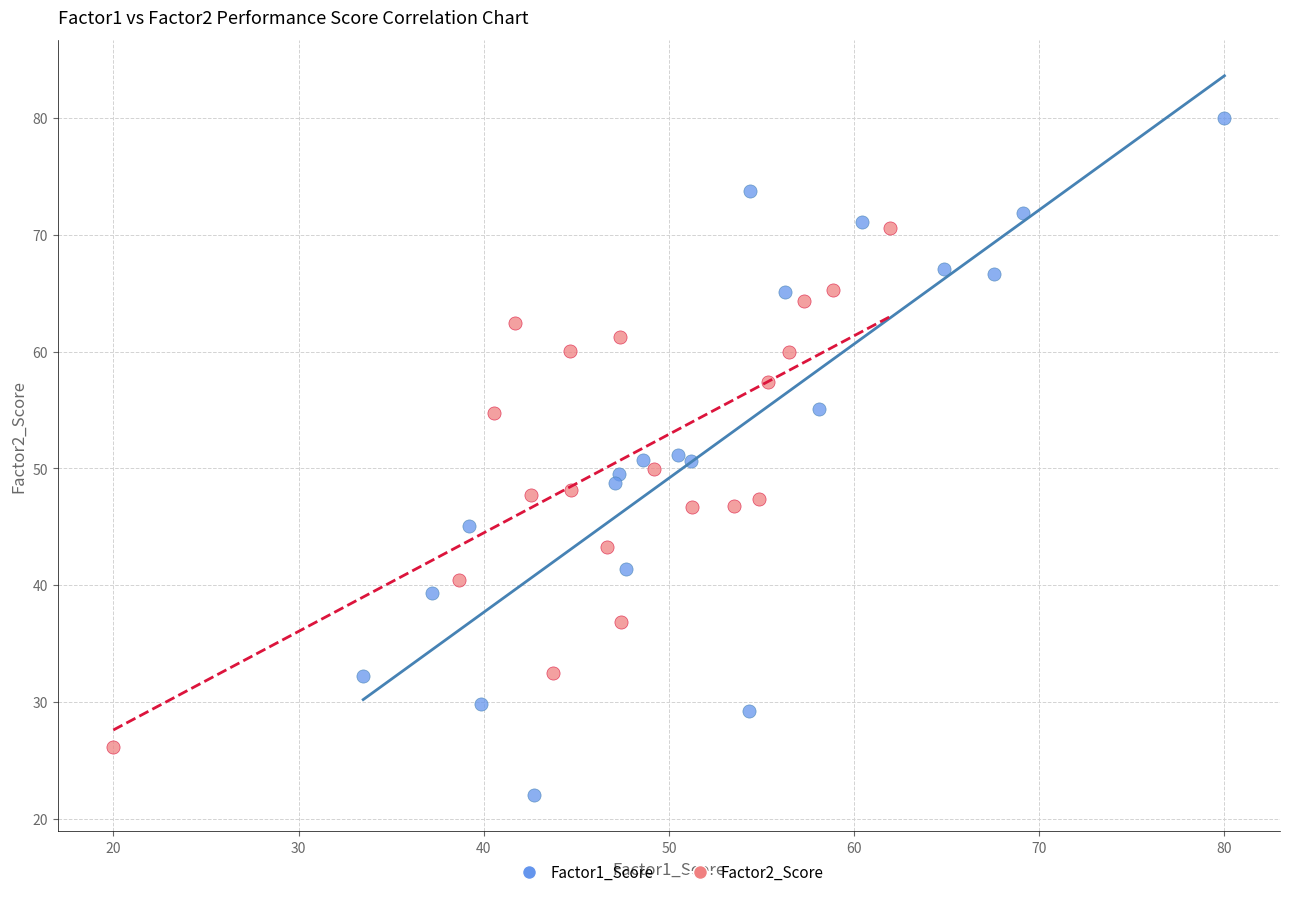

Which series reaches the maximum Y coordinate?

Factor1_Score